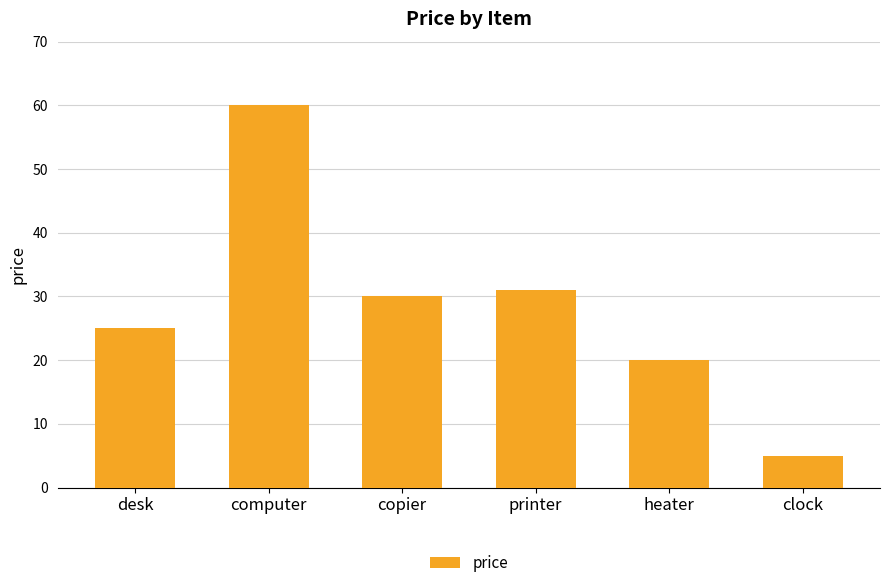

At which category does the chart reach its minimum across all series?

clock